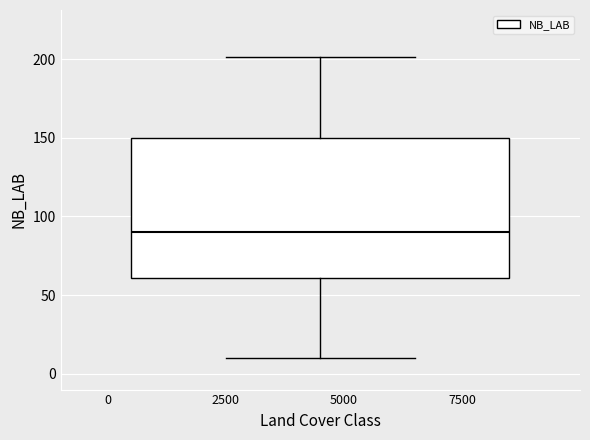

Transcribe this box plot: give where the median line is, the range the box spans, and where the two whiskers end, as read against the y-axis. The values are not printed on the chart, so give them approximately, as read against the axis.

median 90, box 60 to 150, whiskers 10 to 200